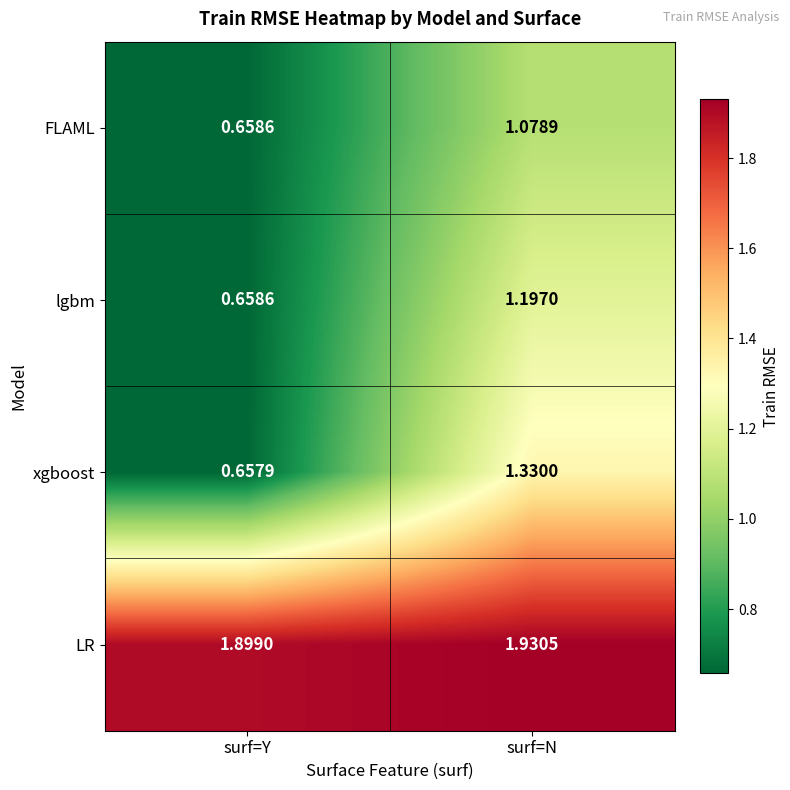

Which series has the largest range (max minus min)?

xgboost